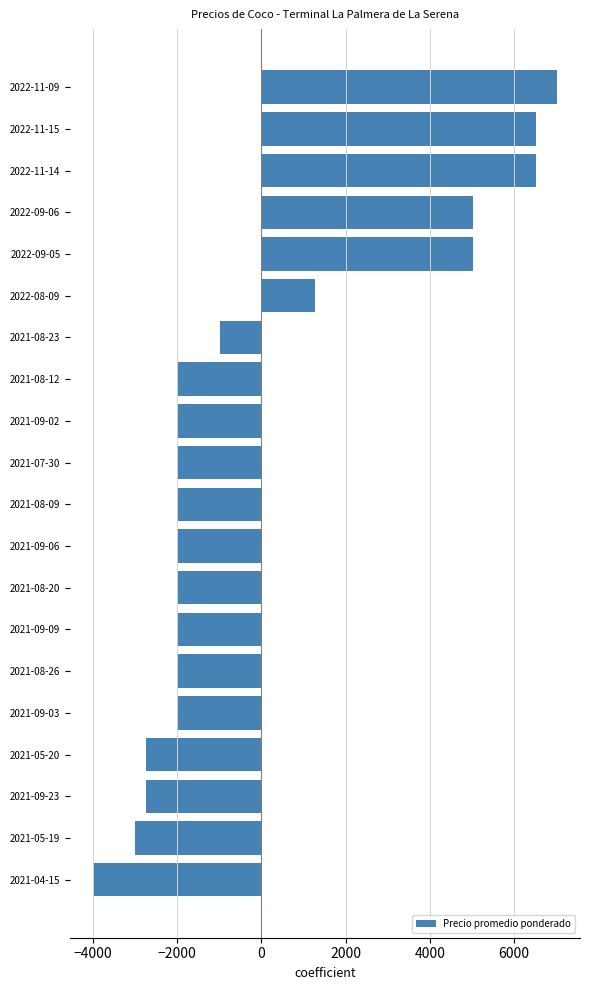

Which category has the lowest value across all series?

2021-04-15